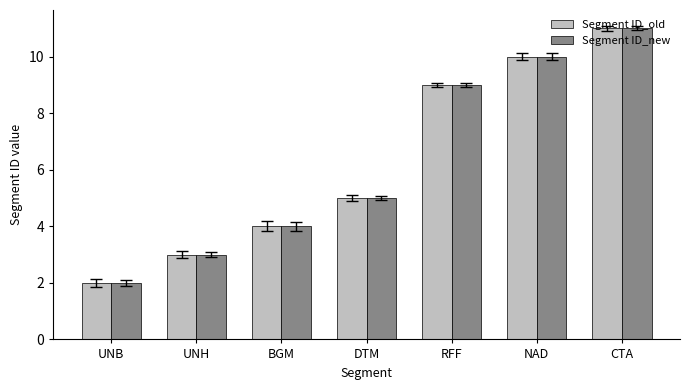

Reading left to right, list all the values displayed in this chart.

Segment ID_old: 2	3	4	5	9	10	11
Segment ID_new: 2	3	4	5	9	10	11